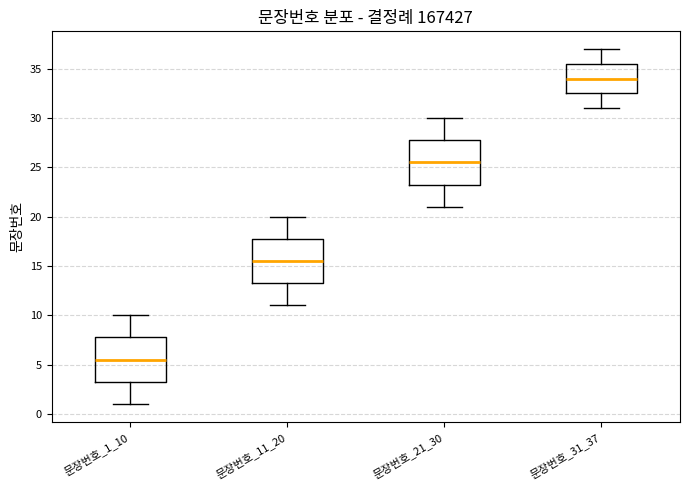

Reading left to right, read every box against the y-axis: the position of its median line, the range the box covers, and the ends of its whiskers. The values are not printed on the chart, so give them approximately, as read against the axis.

문장번호_1_10: median 5.5, box 3.5 to 8.0, whiskers 1.0 to 10.0
문장번호_11_20: median 15.5, box 13.5 to 18.0, whiskers 11.0 to 20.0
문장번호_21_30: median 25.5, box 23.5 to 28.0, whiskers 21.0 to 30.0
문장번호_31_37: median 34.0, box 32.5 to 35.5, whiskers 31.0 to 37.0